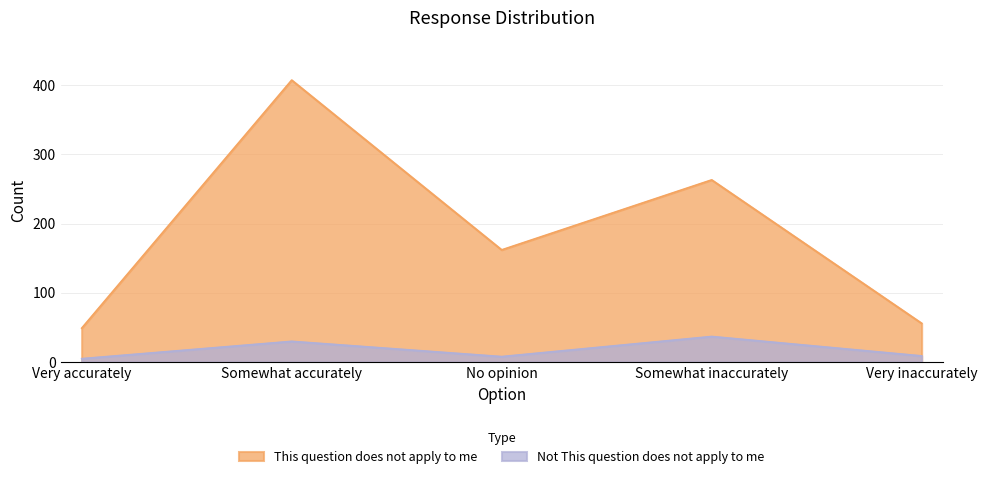

The value of Not This question does not apply to me at No opinion is 14. True or false?

False